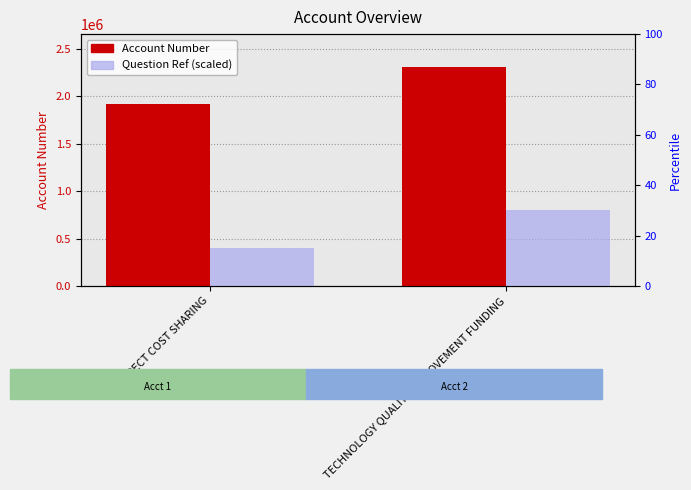

Where is Question Ref (scaled) nearest to the value 600000?

INDIRECT COST SHARING